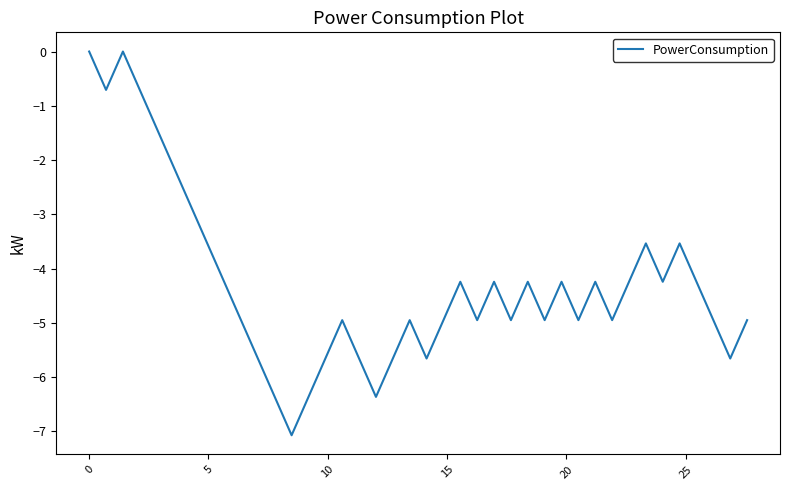

How many lines are shown in the chart?

1